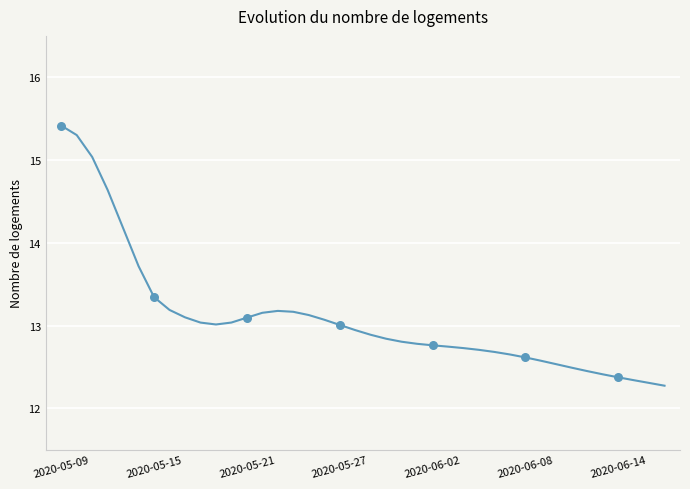

What is the difference between the maximum and minimum values?

3.1